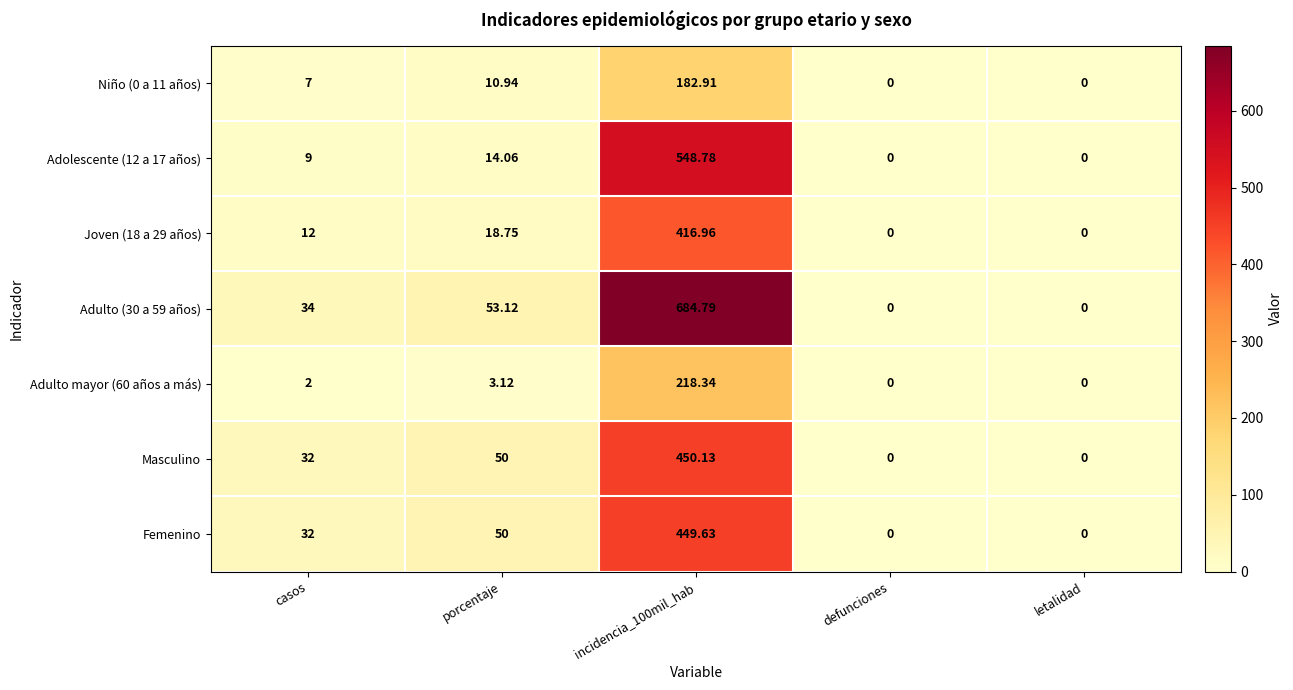

At which label is Niño (0 a 11 años) closest to 91?

porcentaje